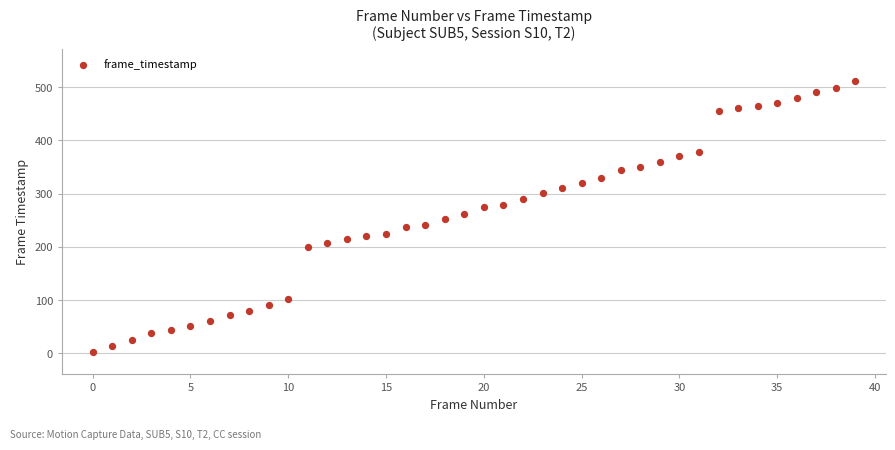

What is the range of Y values (max minus min)?

509